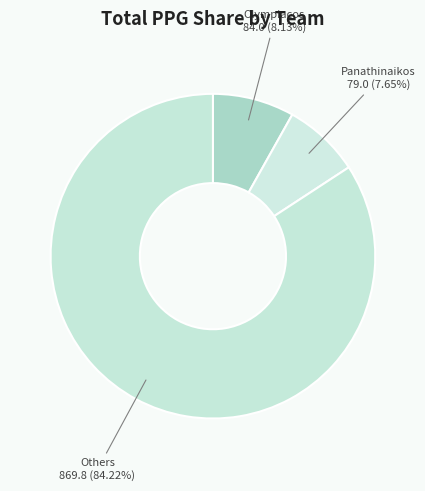

Is Panathinaikos the majority of the pie?

No